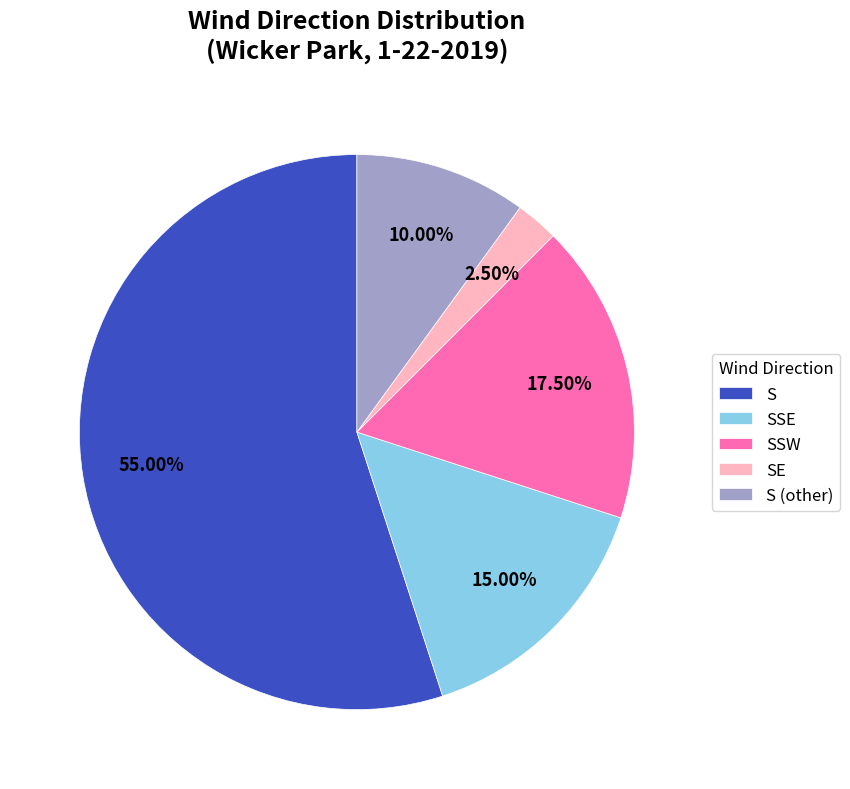

Which has a higher value, S (other) or SE?

S (other)